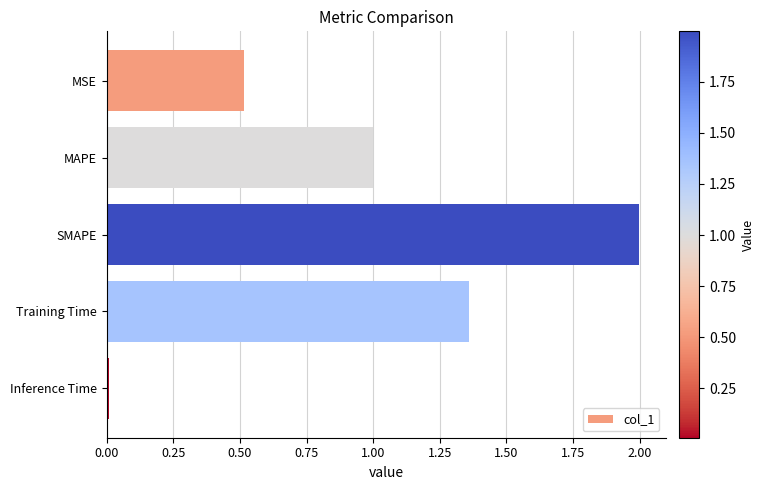

Is it true that the value at MSE is 0.5?

True